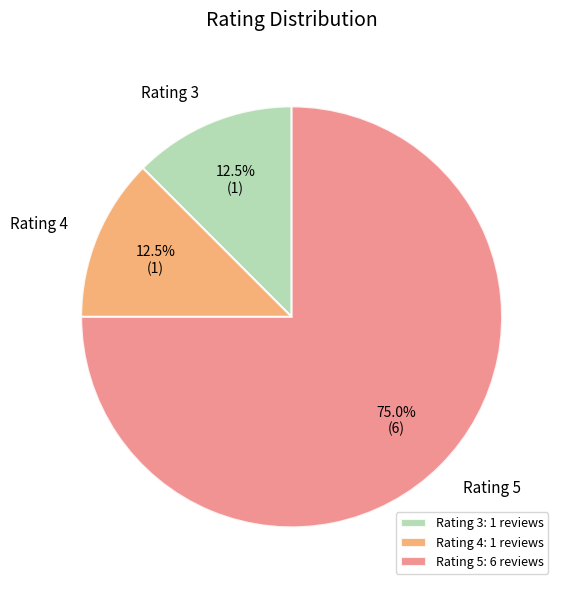

What percentage is NOT represented by Rating 4?

87.5%